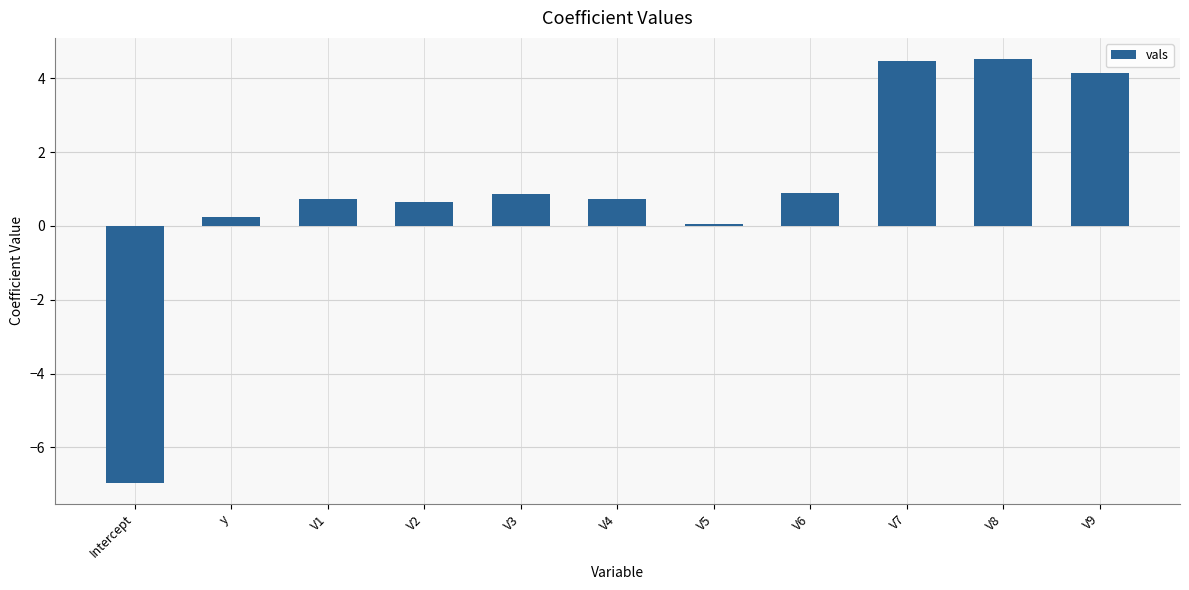

What is the label of the 7th bar from the left?

V5